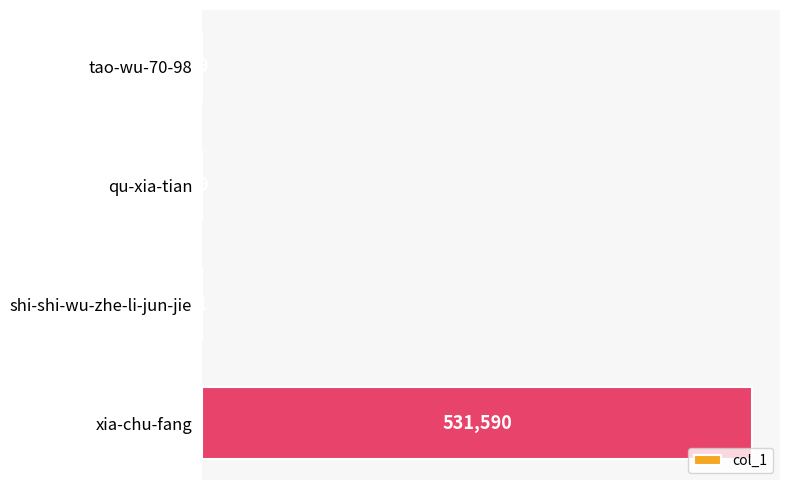

Reading bottom to top, extract all data points from this chart.

xia-chu-fang=531590	shi-shi-wu-zhe-li-jun-jie=1	qu-xia-tian=9	tao-wu-70-98=9